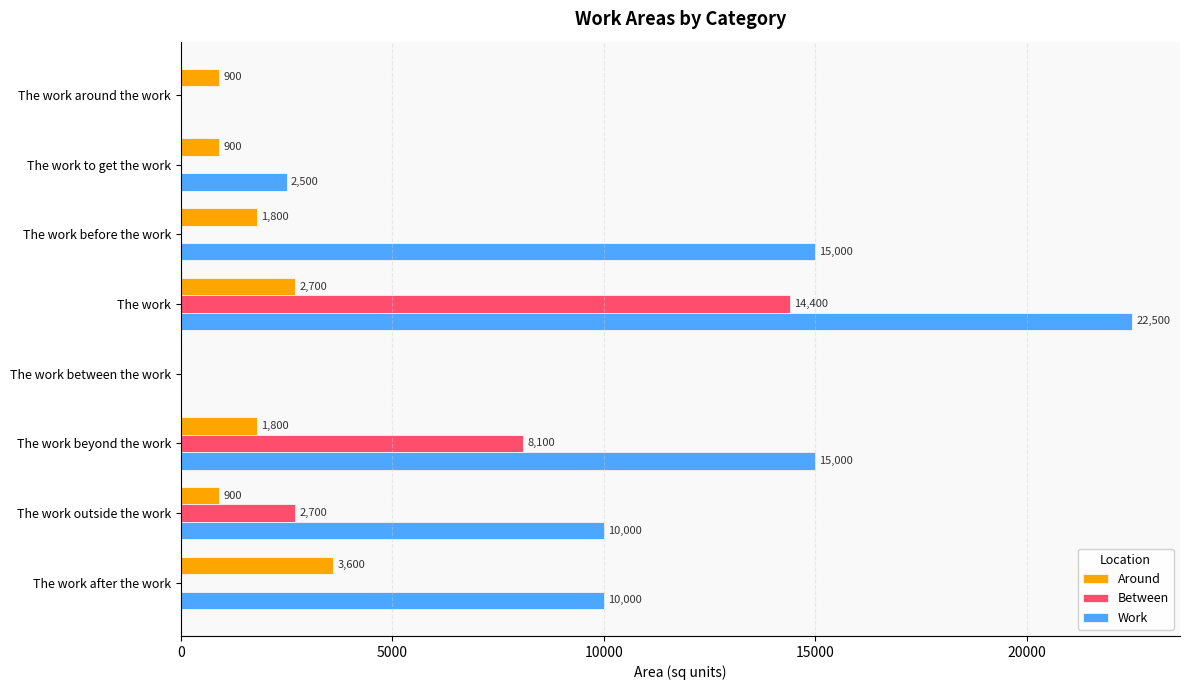

The value of Around at The work after the work is 1123. True or false?

False